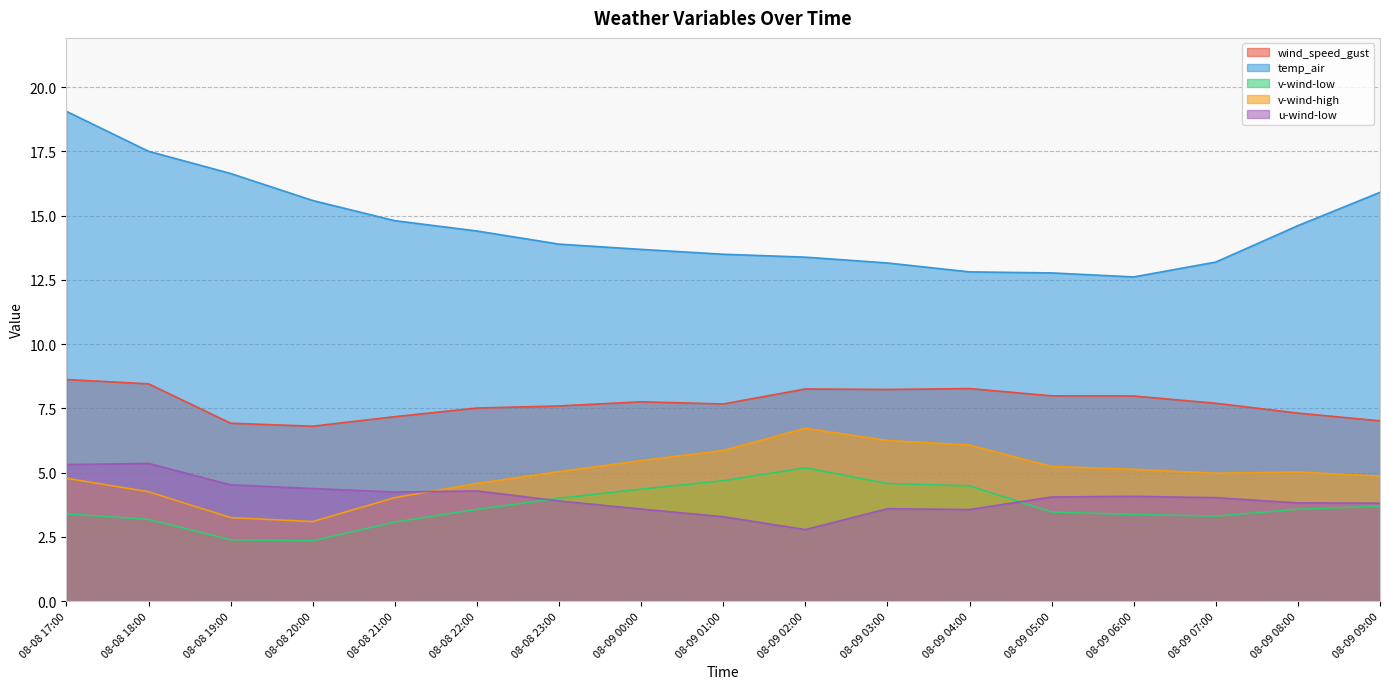

What is the spread (max minus min) of values at 08-09 04:00?

9.2